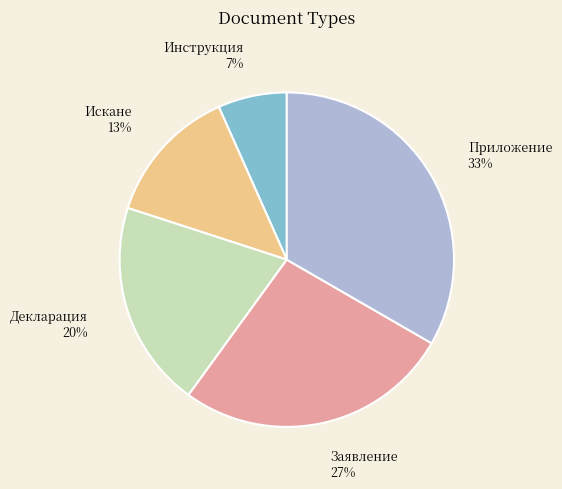

To the nearest percent, what is the average slice percentage?

20%